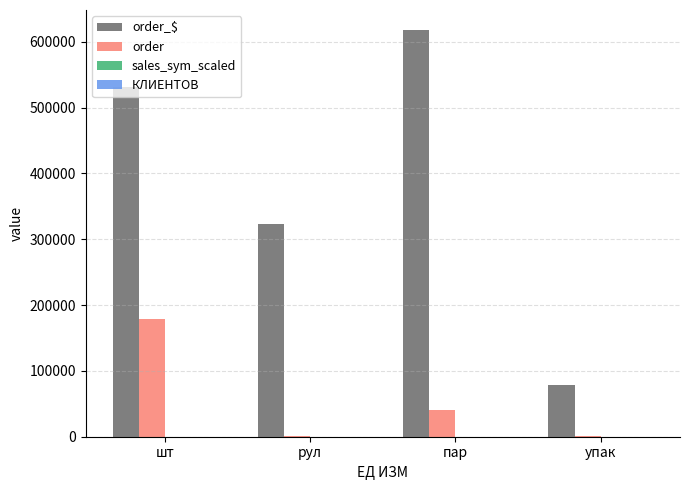

Which series has the largest total across all categories?

order_$